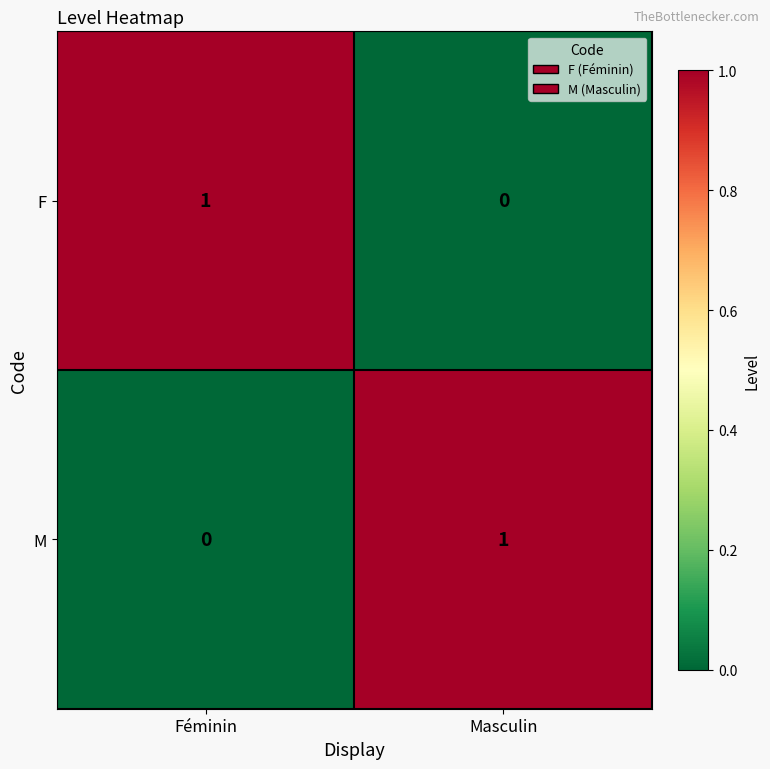

Where is F nearest to the value 0?

Masculin